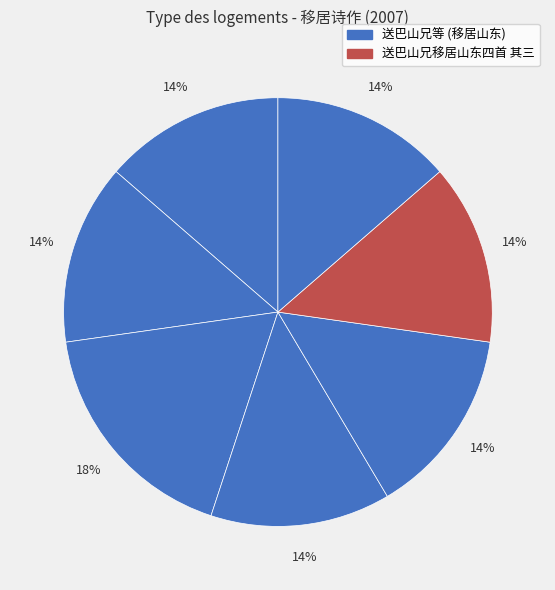

Count the number of slices in the pie.

7